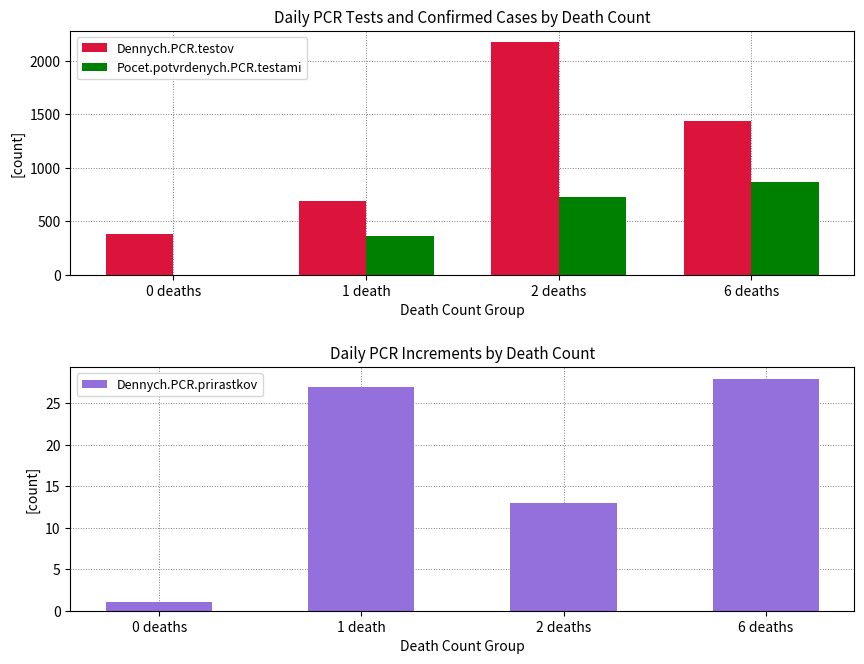

At how many categories does at least one series exceed 1572?

1